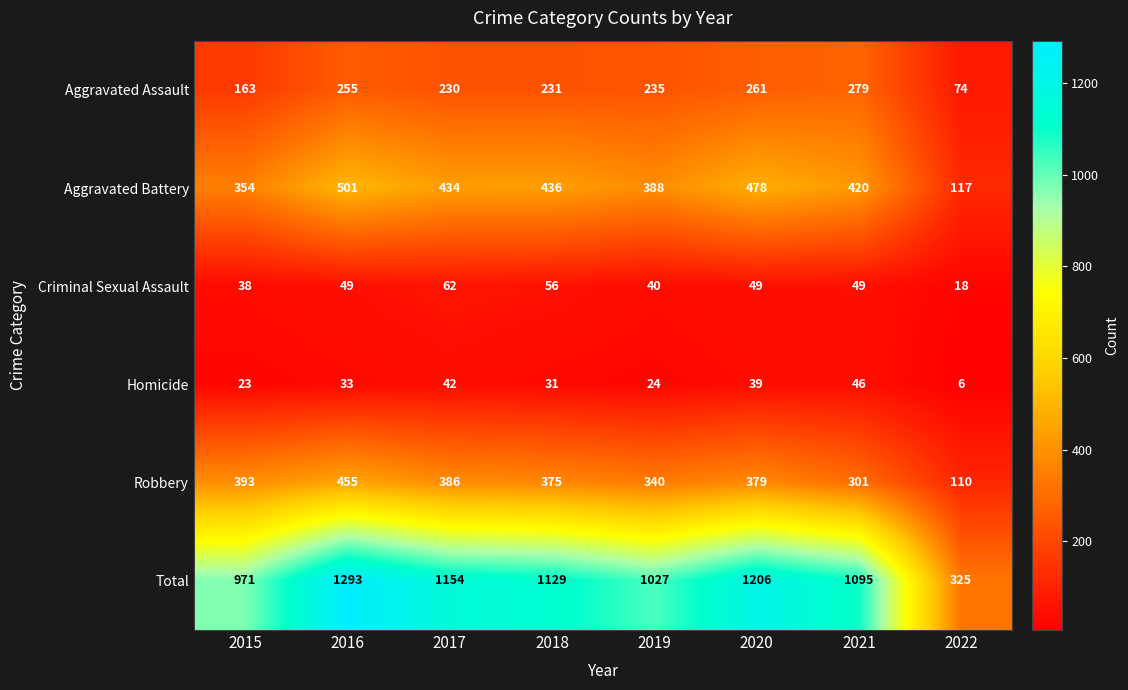

At which category does the chart reach its minimum across all series?

2022